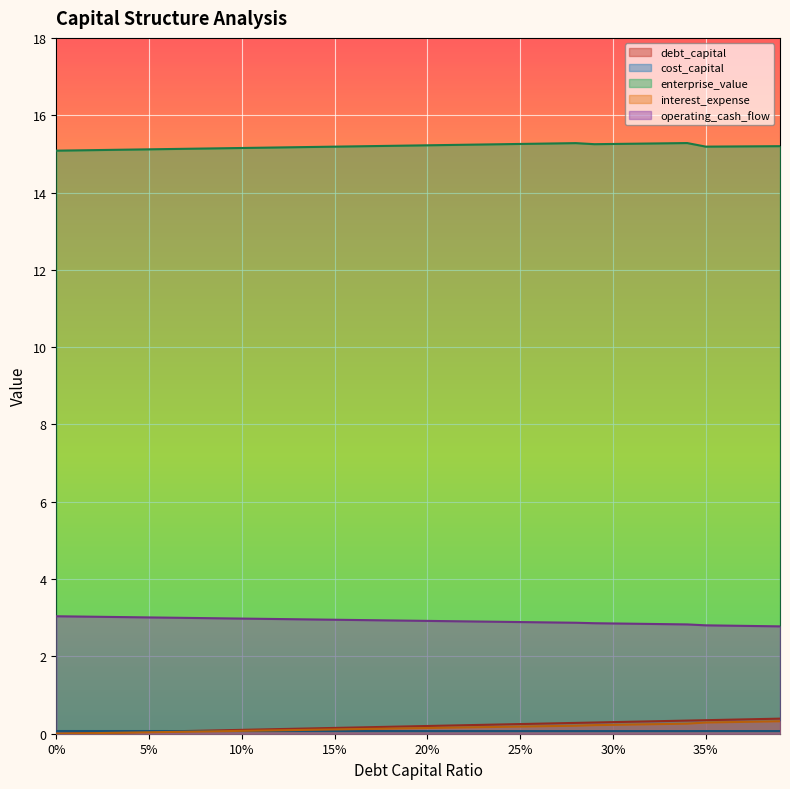

True or false: interest_expense and debt_capital intersect in this chart.

False